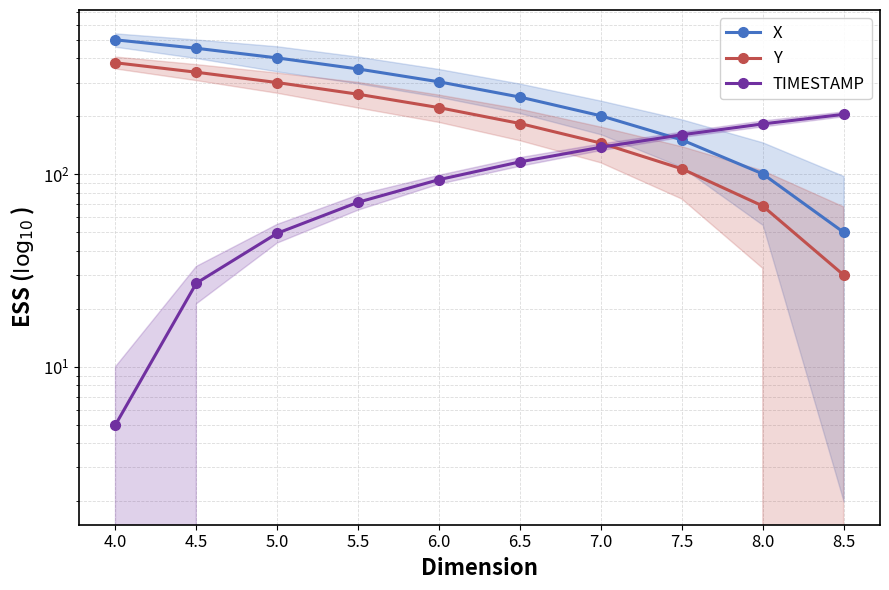

True or false: X and Y cross at least once.

False